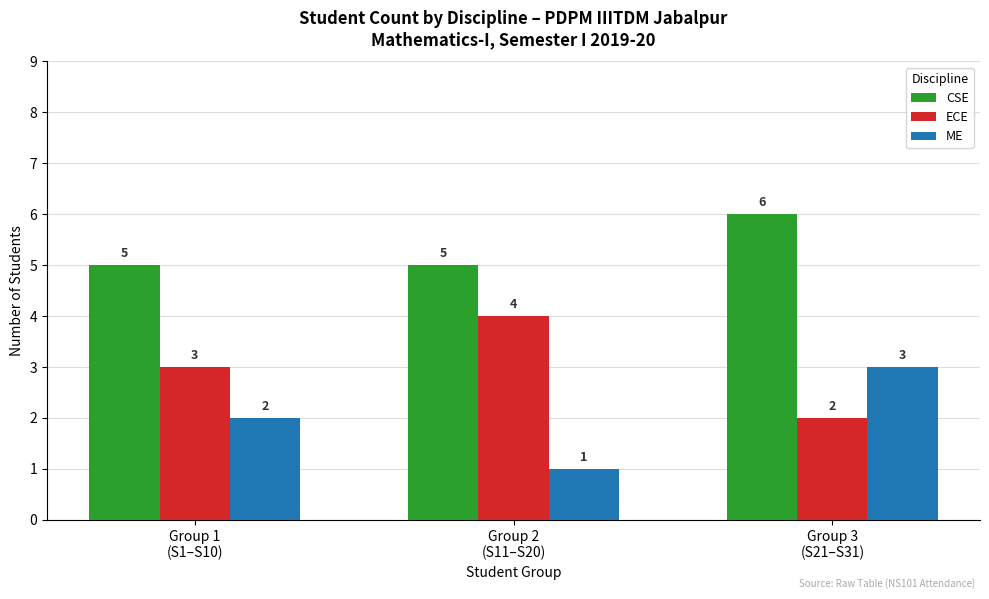

Reading left to right, transcribe all the data shown in this chart.

CSE: Group 1
(S1–S10)=5	Group 2
(S11–S20)=5	Group 3
(S21–S31)=6
ECE: Group 1
(S1–S10)=3	Group 2
(S11–S20)=4	Group 3
(S21–S31)=2
ME: Group 1
(S1–S10)=2	Group 2
(S11–S20)=1	Group 3
(S21–S31)=3